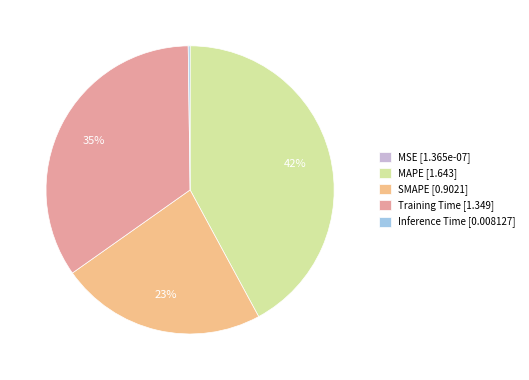

True or false: MAPE accounts for 42% of the total.

True